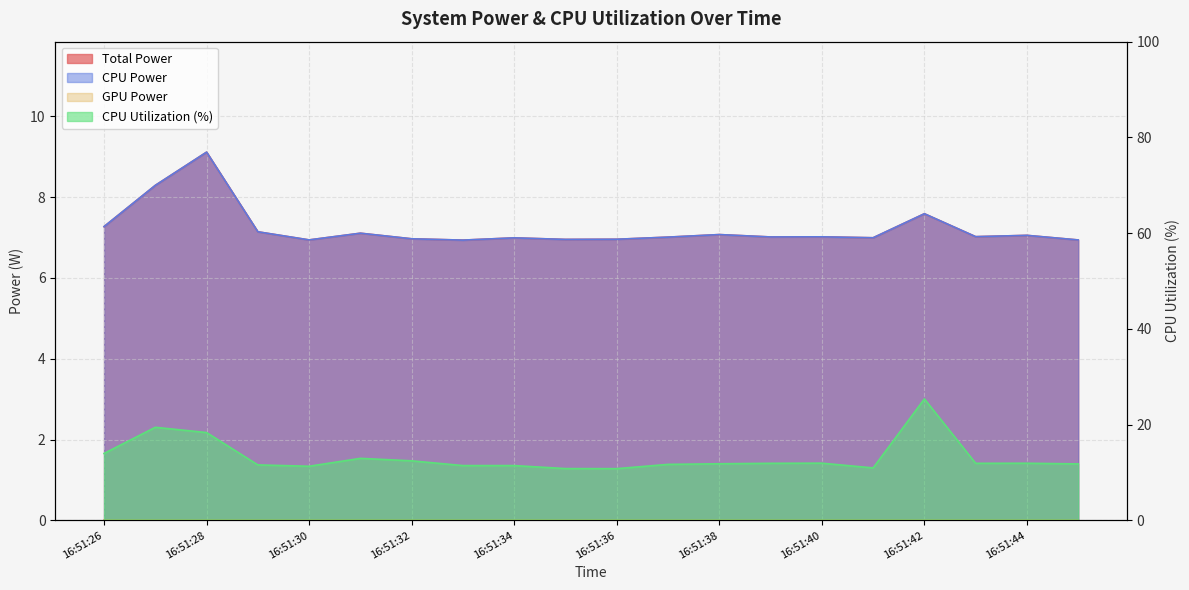

The CPU Power series shows 2.1 at 16:51:33. True or false?

False